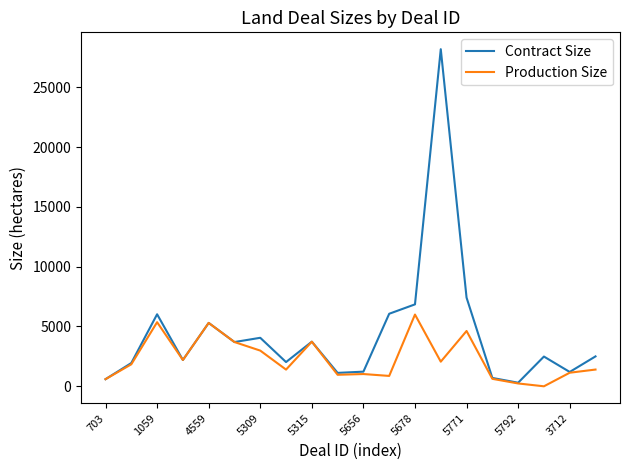

What are all the series names shown in the legend?

Contract Size, Production Size